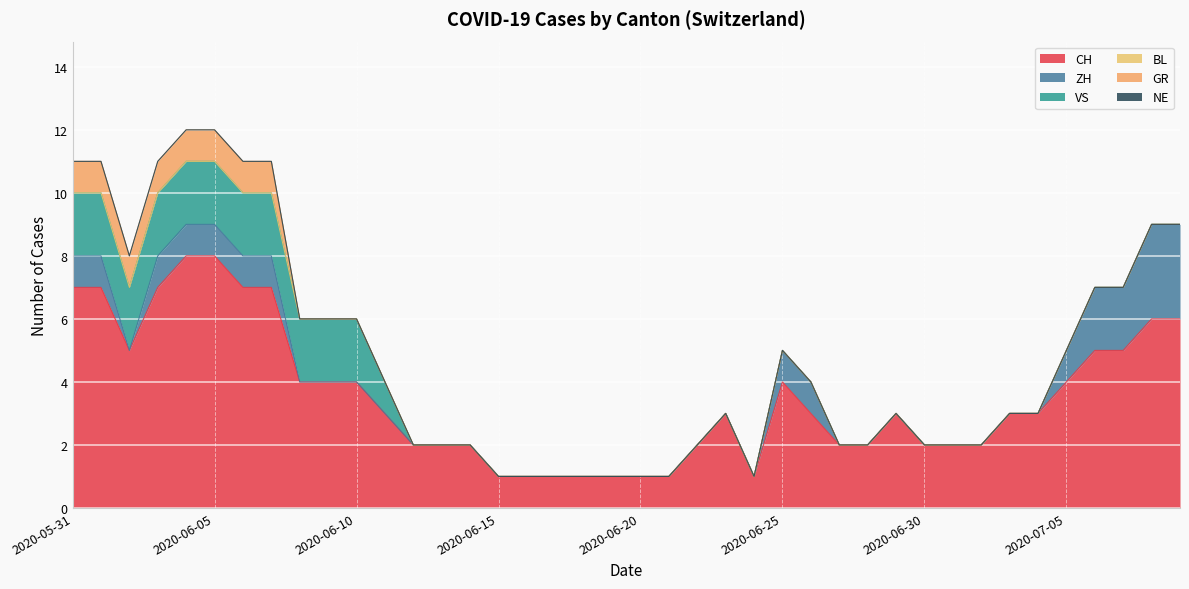

What is the sum of all ZH values?

20